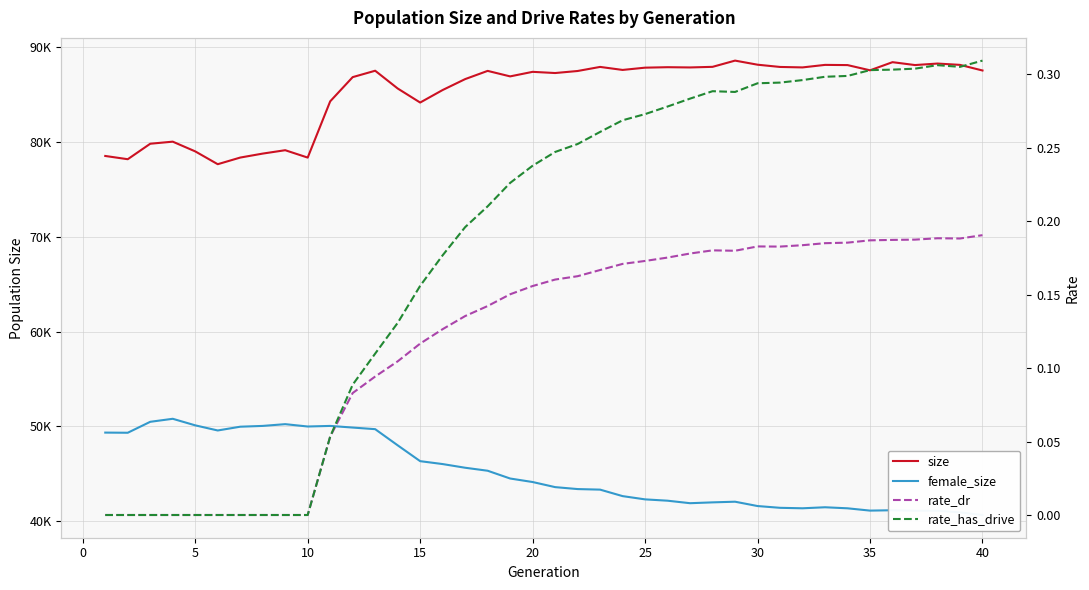

At how many categories does at least one series exceed 52555?

40